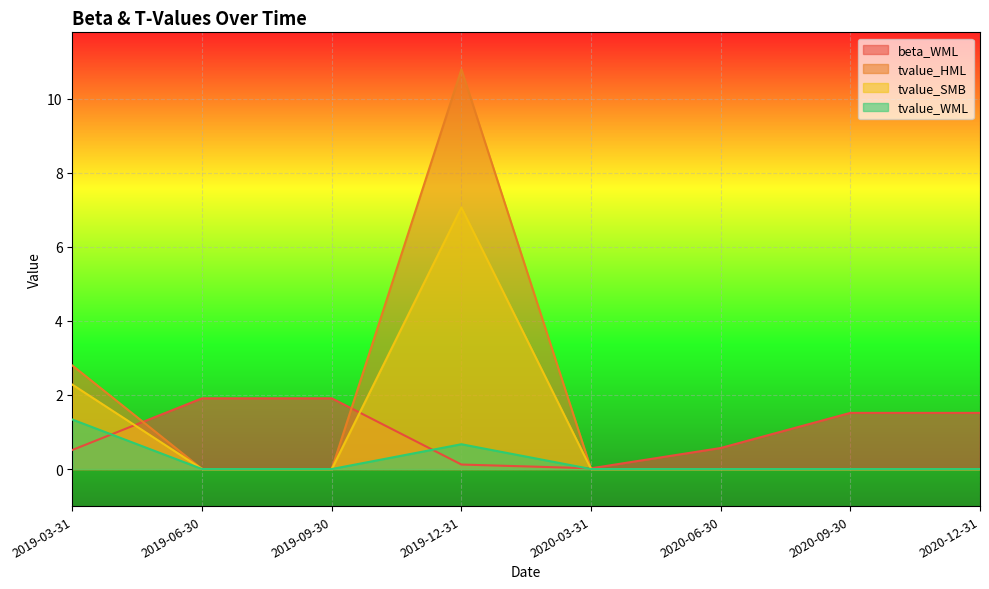

What is the difference between the maximum and minimum values in the beta_WML series?

1.9